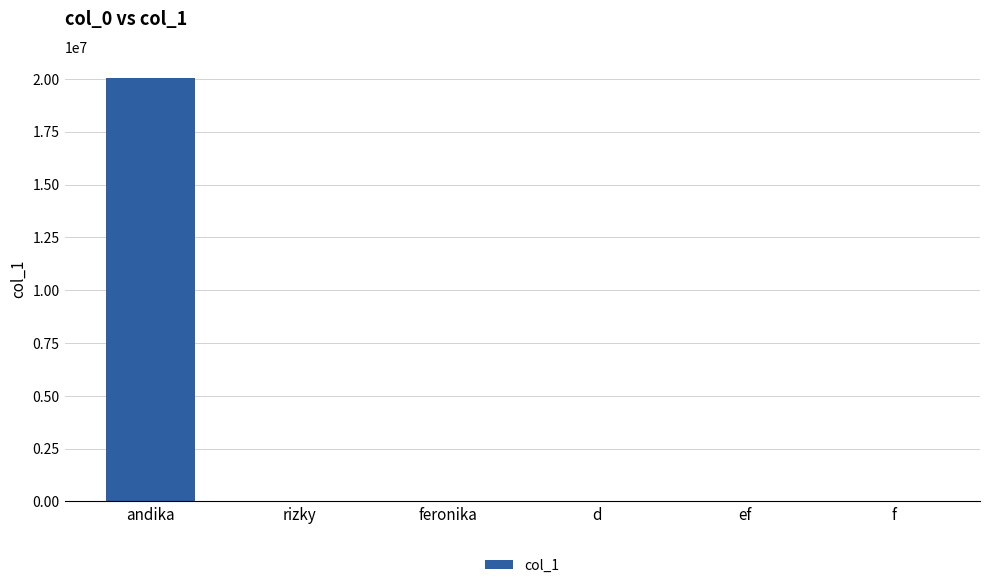

Is it true that the value at f is 4444?

True